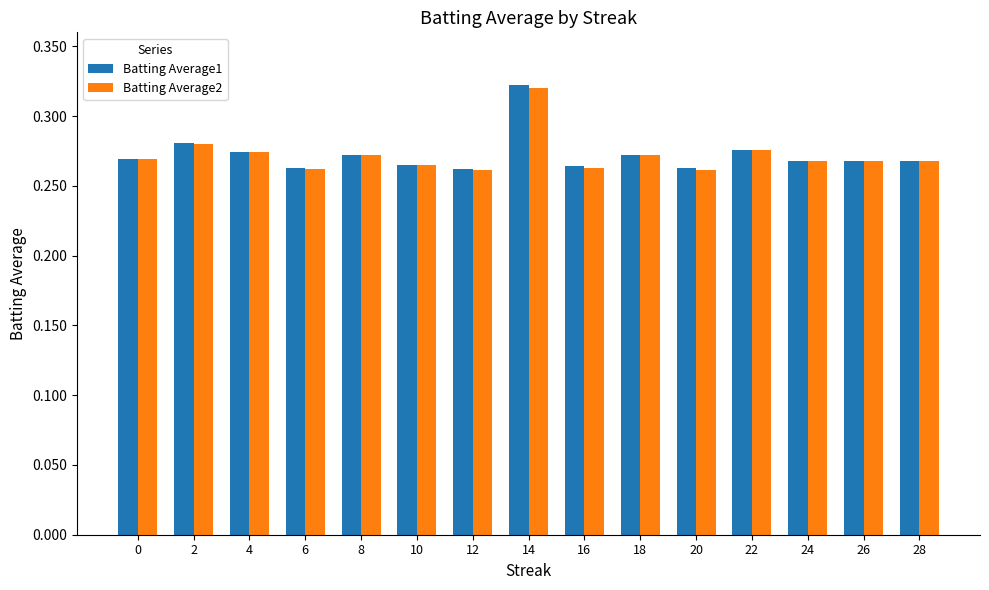

What are all the series names shown in the legend?

Batting Average1, Batting Average2